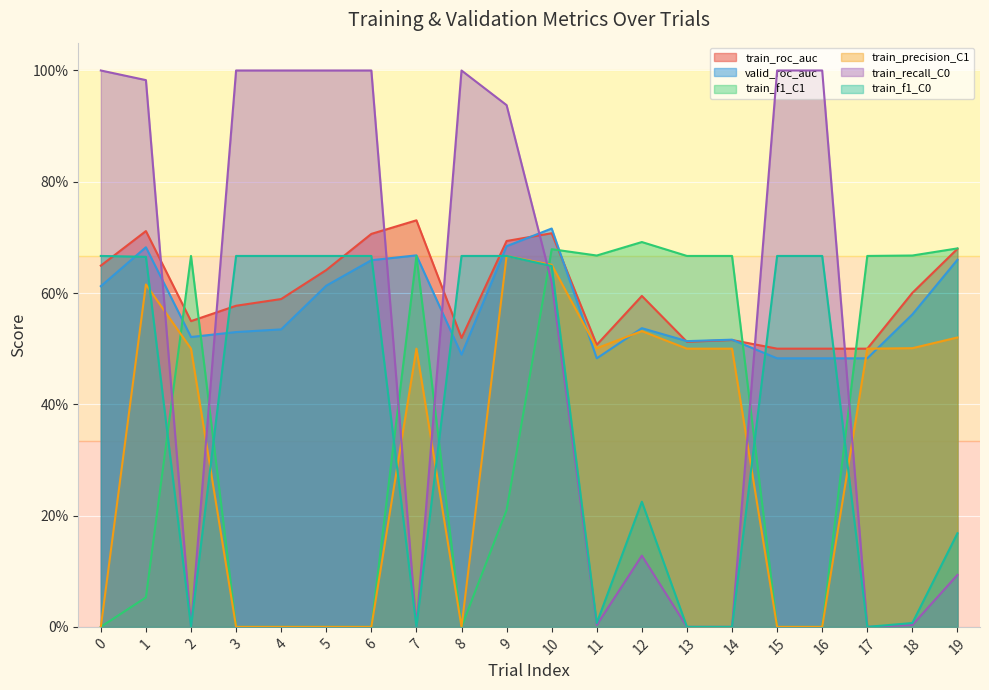

How many interior local valleys does the train_f1_C1 series have?

2